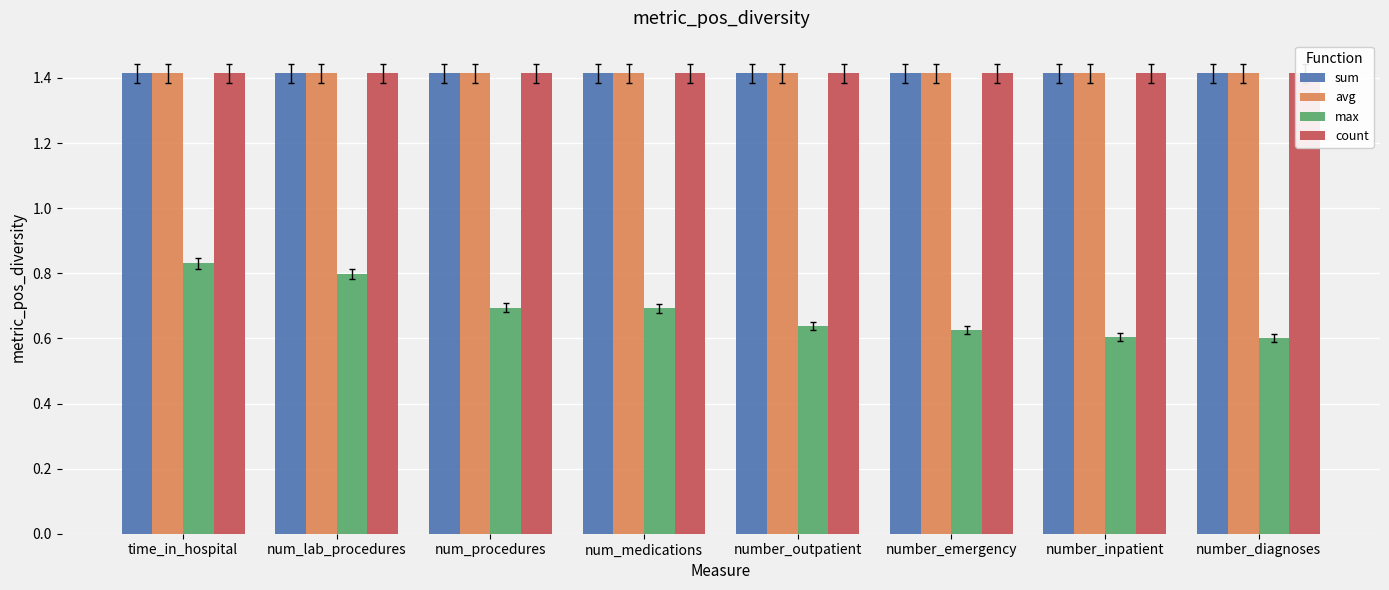

Does the chart contain any negative values?

No